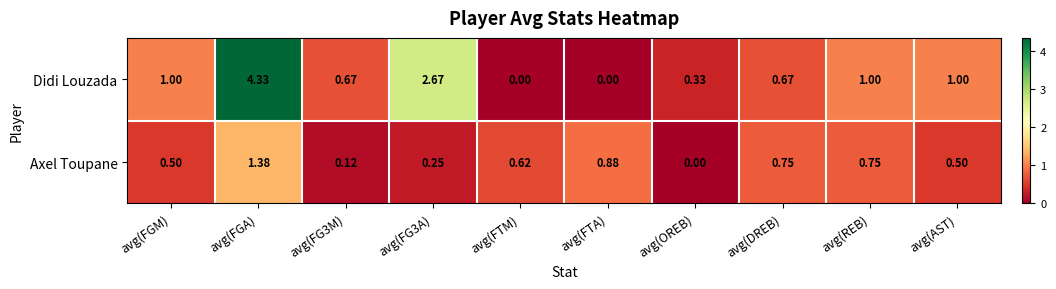

Rank the series by their maximum value, from highest to lowest.

Didi Louzada, Axel Toupane